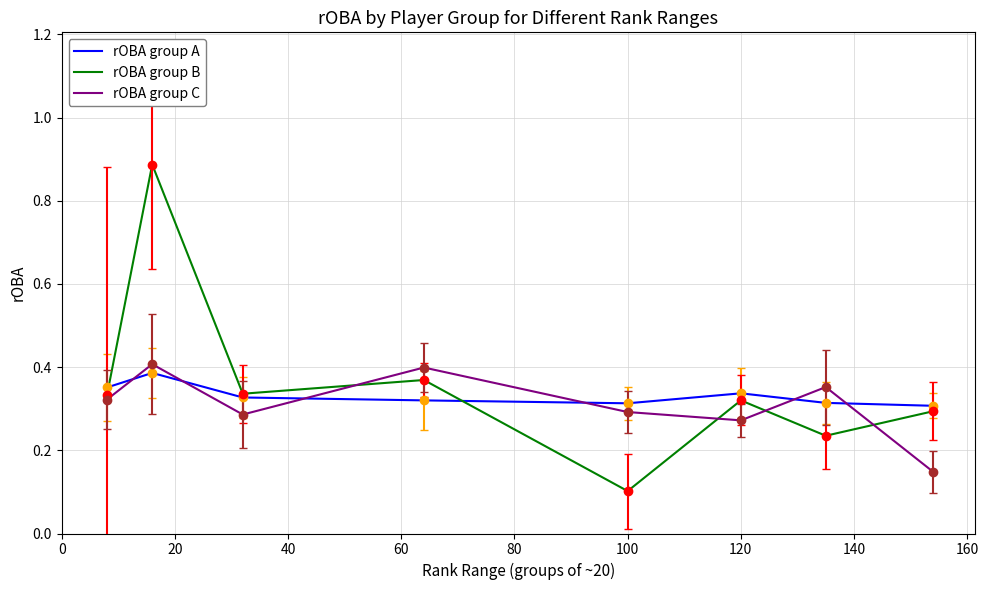

How many series are shown in this chart?

3